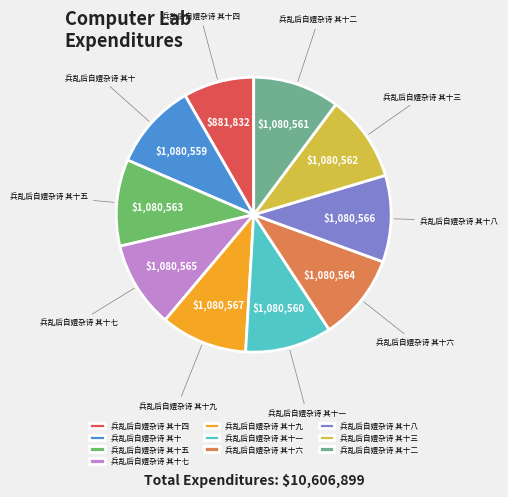

True or false: 兵乱后自嬄杂诗 其十四 accounts for 8% of the total.

True